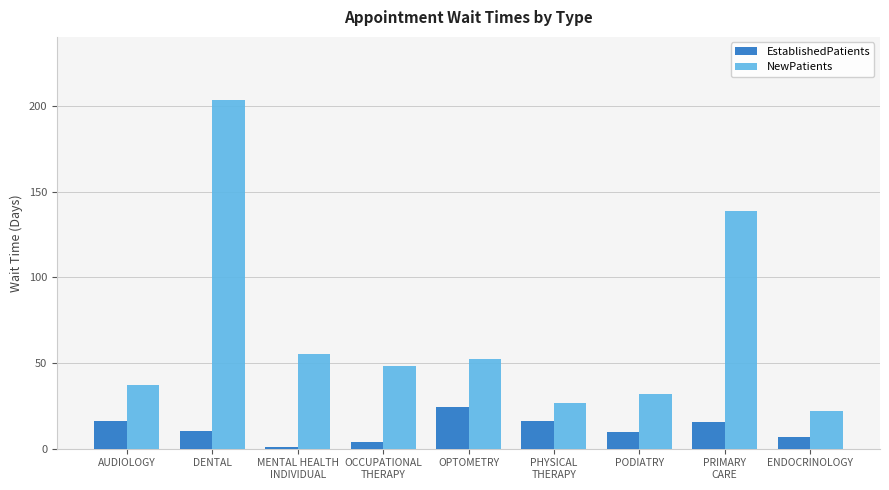

At OCCUPATIONAL
THERAPY, list the series in order from smallest to largest.

EstablishedPatients, NewPatients